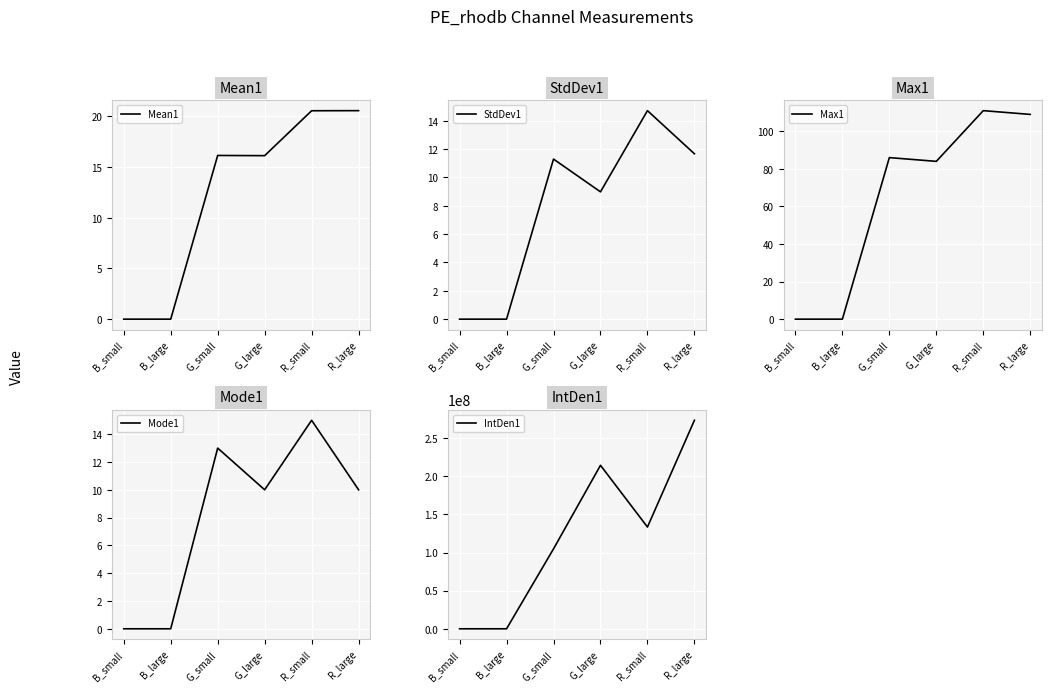

At which category does Mode1 reach its first local peak?

G_small